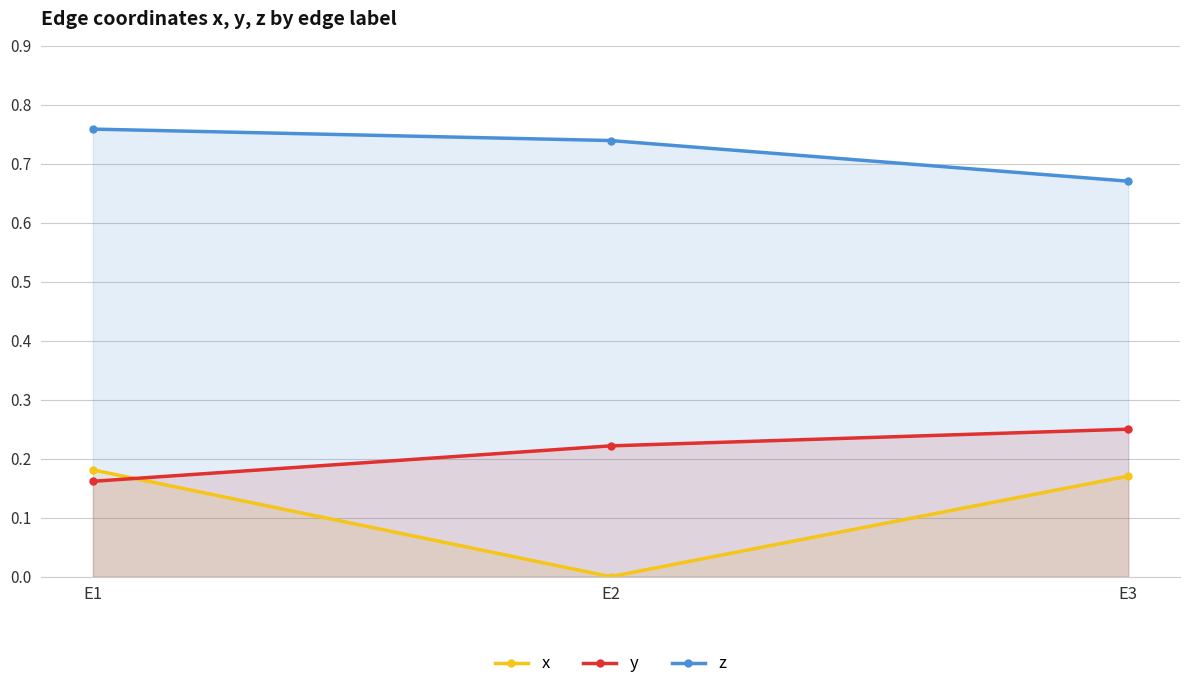

The x series shows 0.2 at E3. True or false?

True